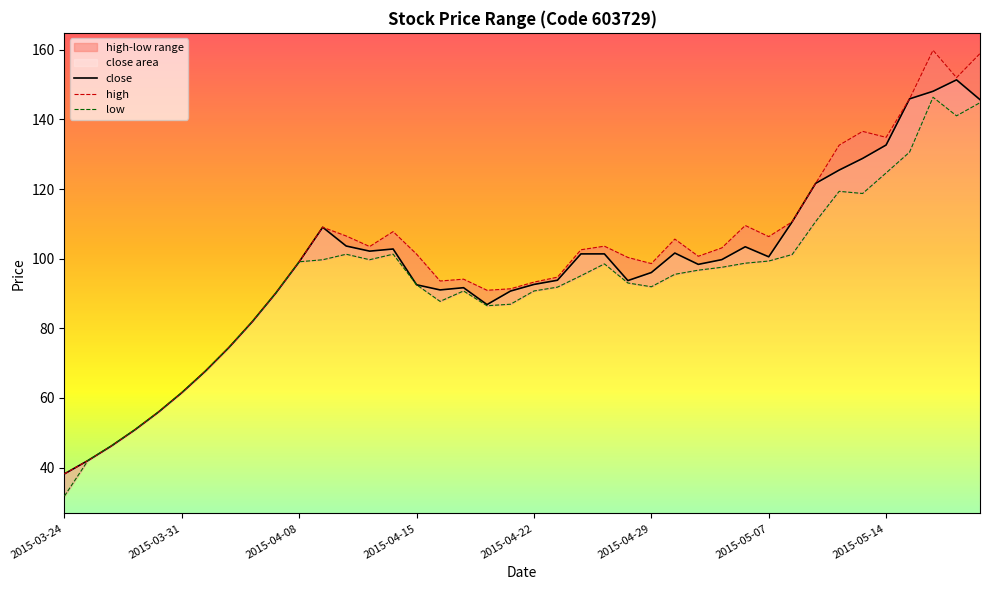

What is the maximum value for close?

151.4